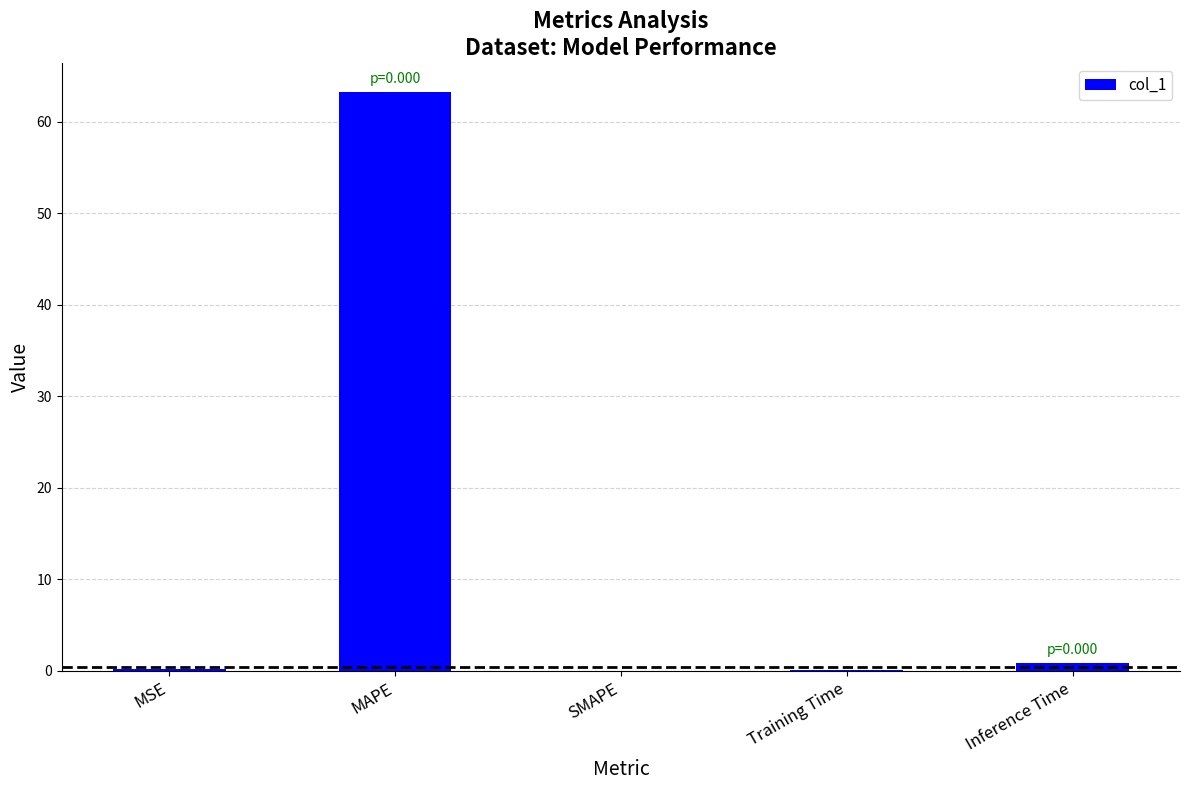

At which label is the value closest to 31?

Inference Time